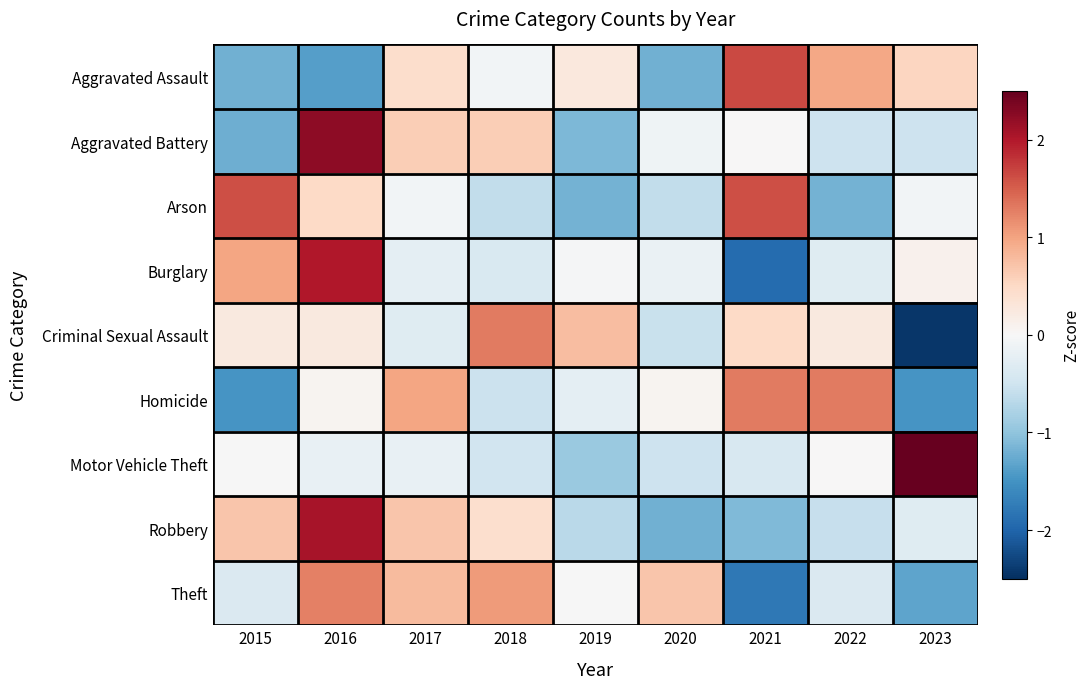

At 2017, list the series in order from largest to smallest.

Homicide, Theft, Robbery, Aggravated Battery, Aggravated Assault, Arson, Motor Vehicle Theft, Burglary, Criminal Sexual Assault